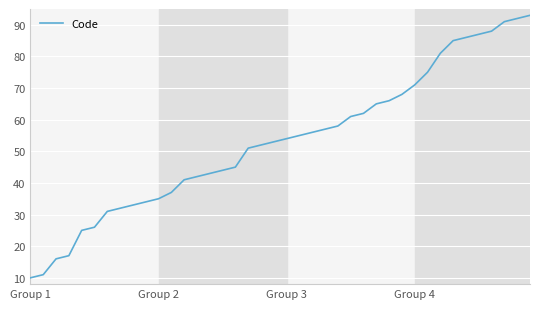

What is the maximum value shown in the chart?

93